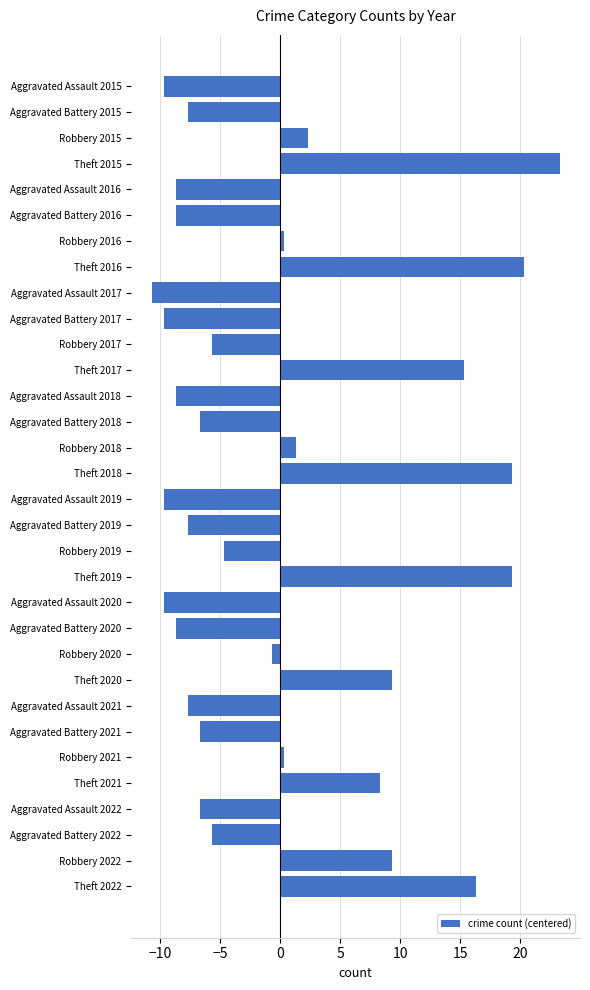

True or false: the data shows -2.7 at Aggravated Assault 2020.

False